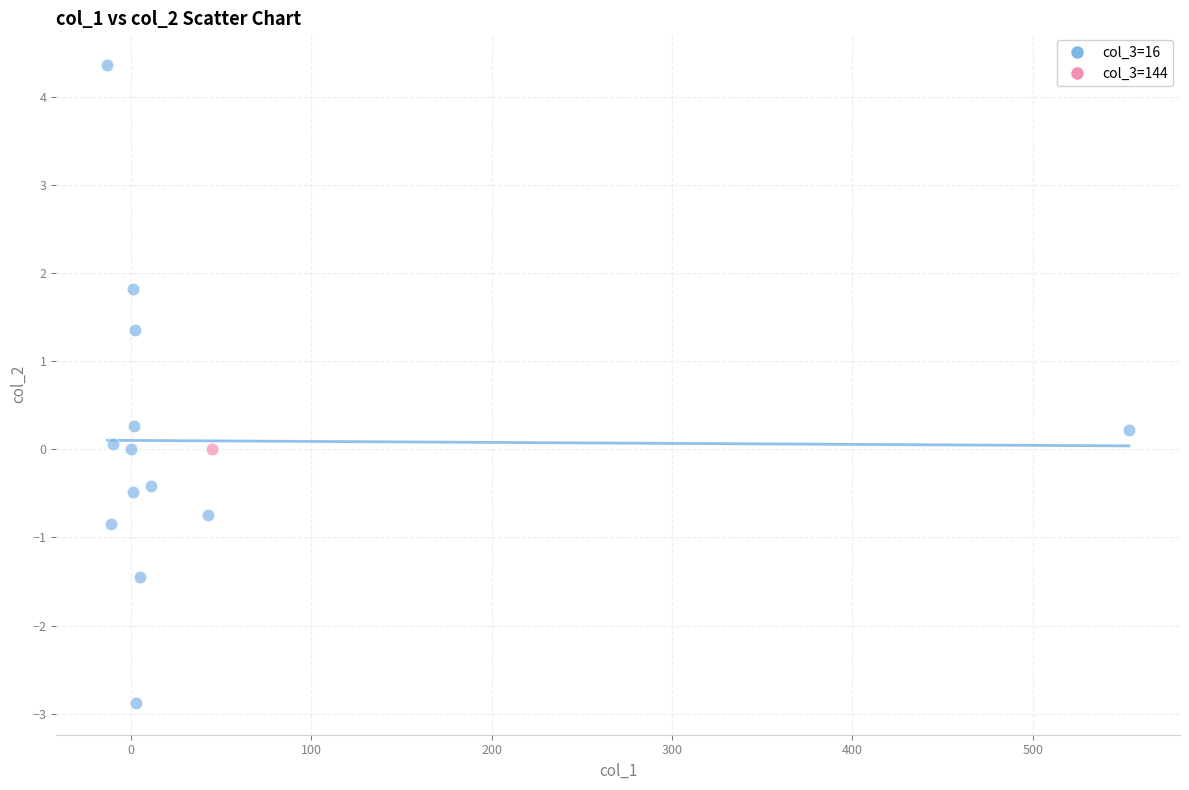

What are all the series names shown in the legend?

col_3=16, col_3=144